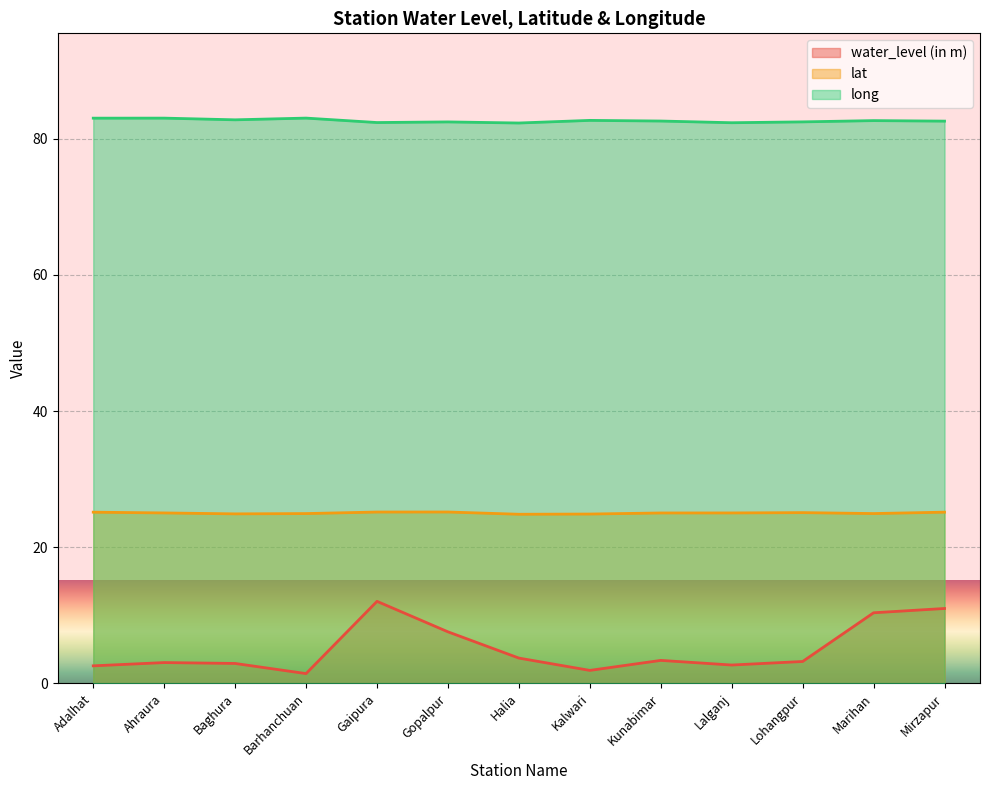

Reading left to right, list all the values displayed in this chart.

water_level (in m): 2.5	3.0	2.9	1.4	12.0	7.5	3.7	1.9	3.4	2.7	3.2	10.3	11.0
lat: 25.1	25.0	24.9	24.9	25.2	25.2	24.8	24.9	25.0	25.0	25.1	24.9	25.1
long: 83.0	83.0	82.8	83.0	82.4	82.5	82.3	82.7	82.6	82.4	82.5	82.7	82.6